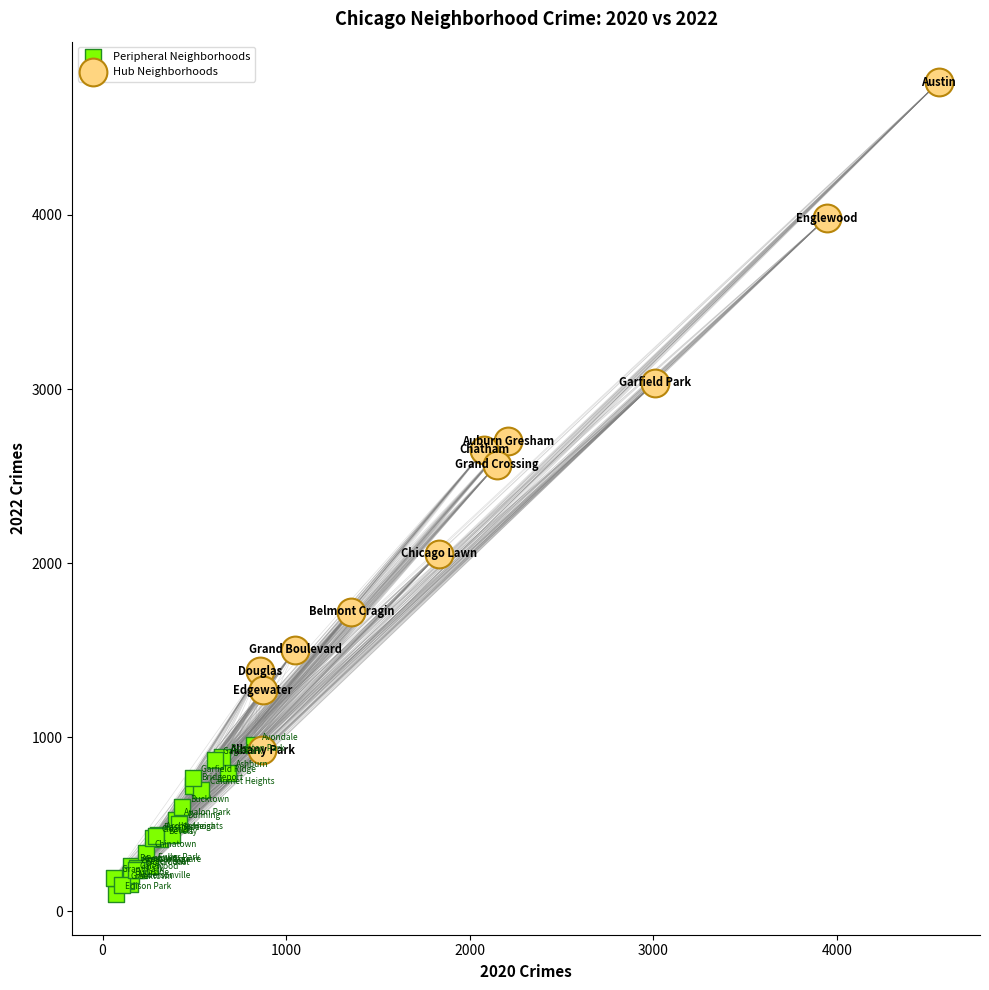

Which series has the widest spread of Y values?

Hub Neighborhoods